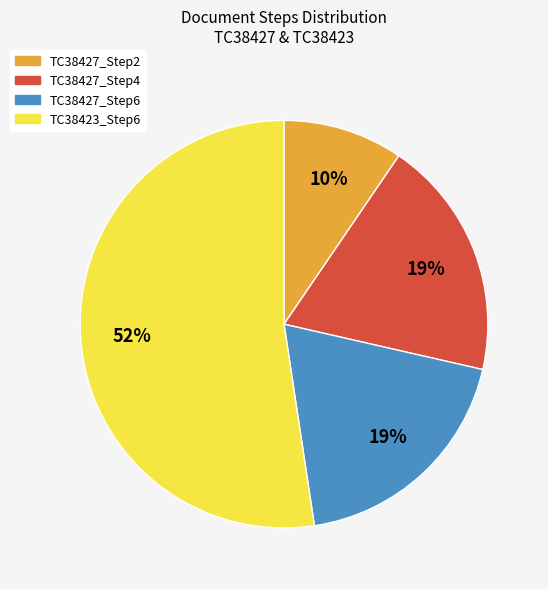

How many segments does this pie chart have?

4